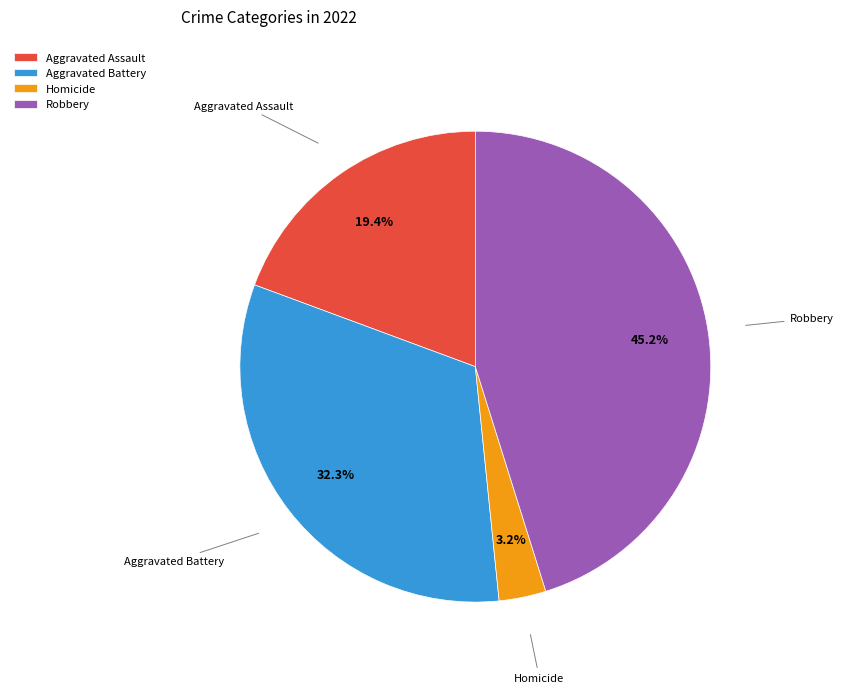

Count the number of slices in the pie.

4